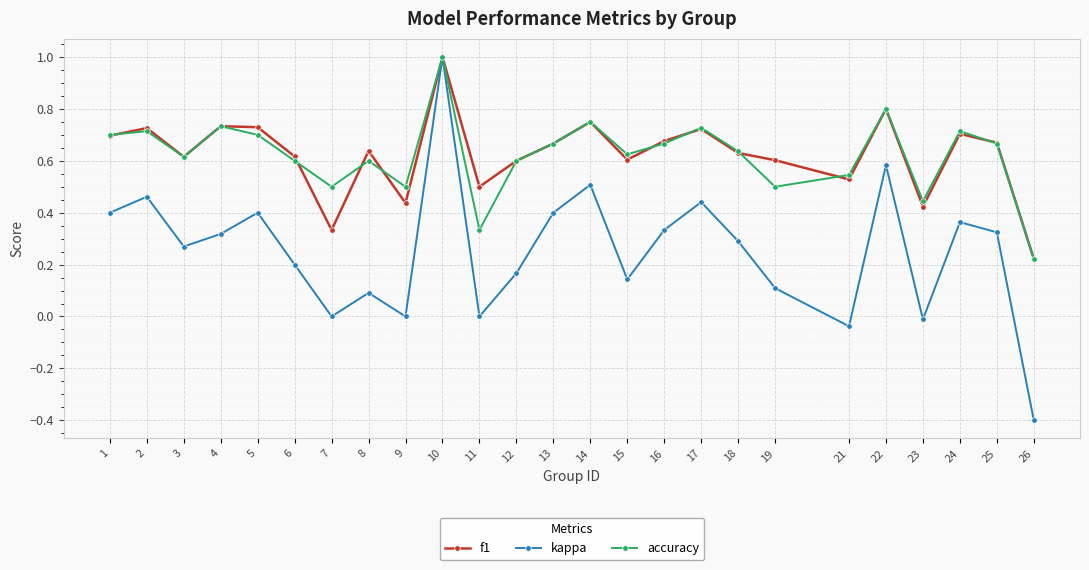

Is the value of f1 at 10 greater than the value of kappa at 7?

Yes